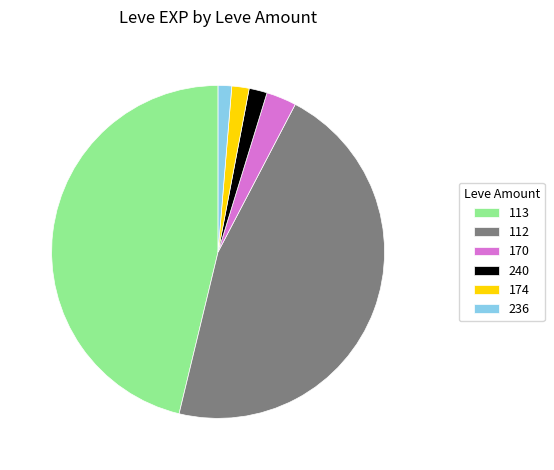

The 240 slice represents 2% of the pie. True or false?

True